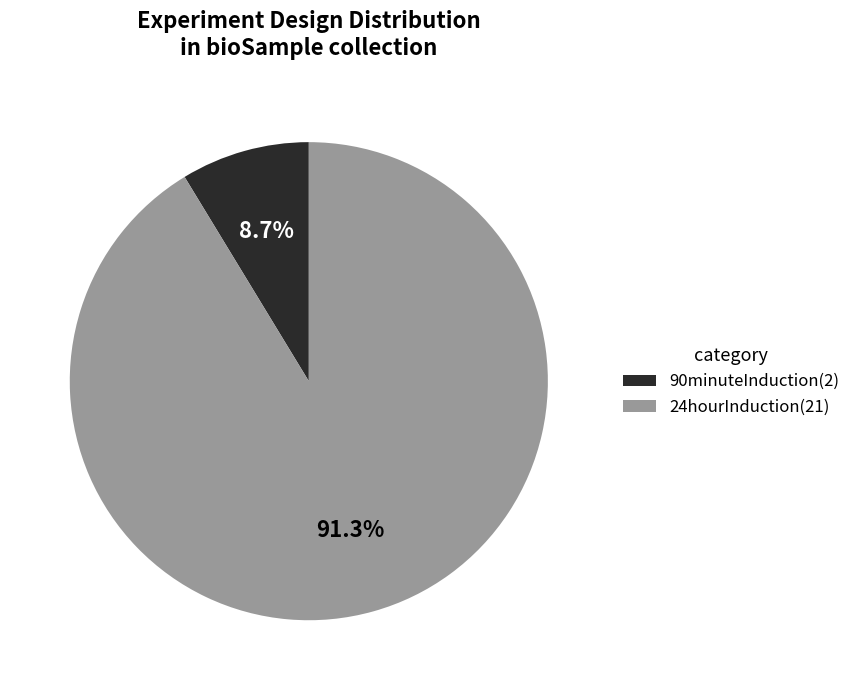

Is 90minuteInduction the majority of the pie?

No